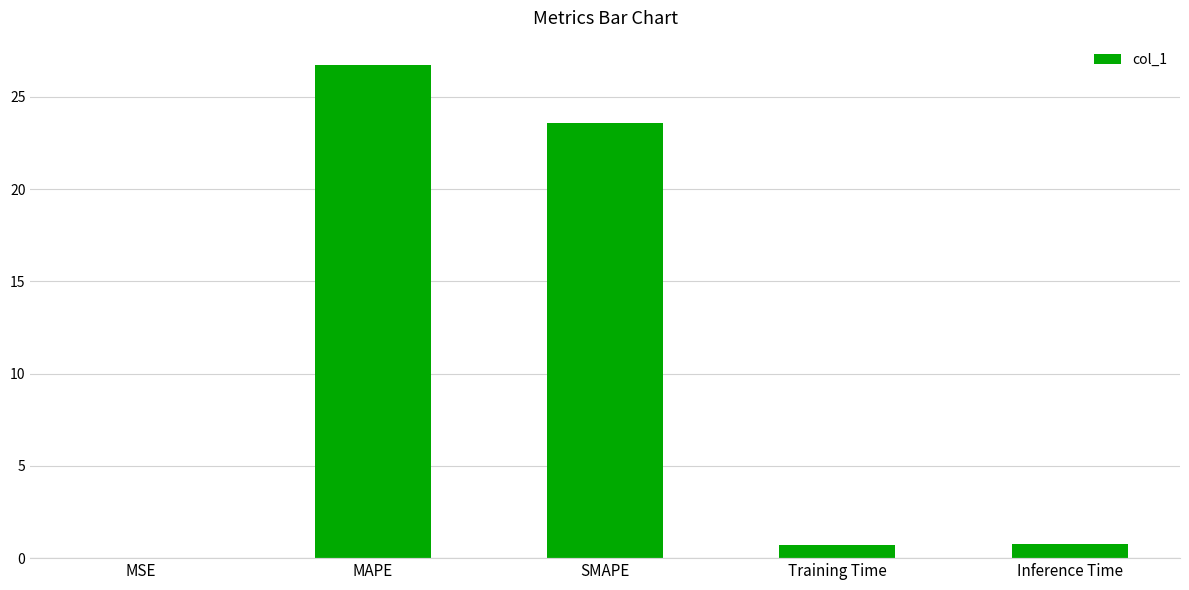

At which label is the value closest to 13?

SMAPE